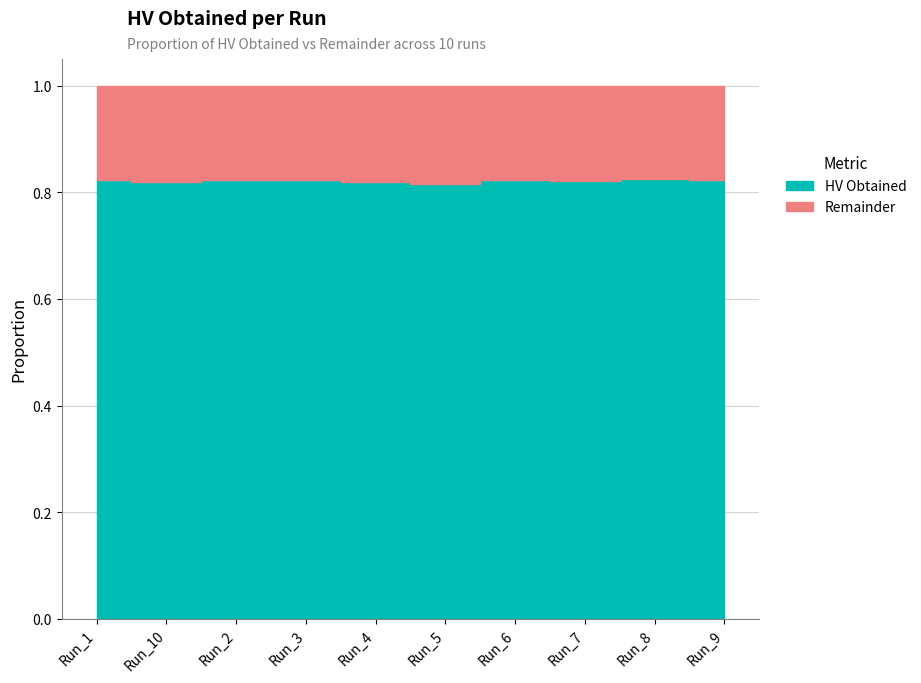

Reading left to right, list all the values displayed in this chart.

HV Obtained: 0.8	0.8	0.8	0.8	0.8	0.8	0.8	0.8	0.8	0.8
Remainder: 0.2	0.2	0.2	0.2	0.2	0.2	0.2	0.2	0.2	0.2